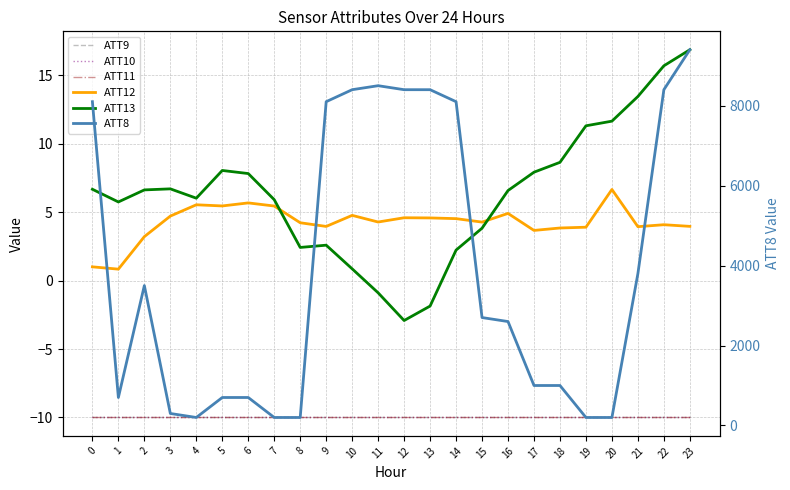

What is the sum of the ATT10 values at 17 and 6?

-20.0